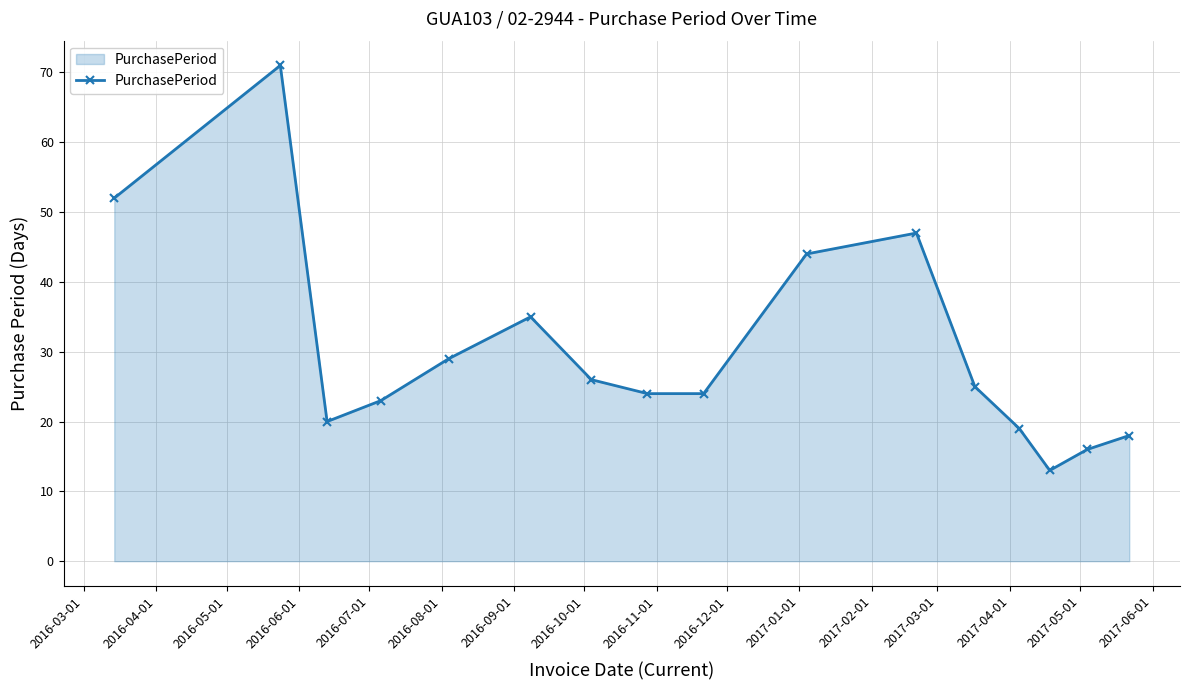

Reading left to right, what are all the values shown in this chart?

52	71	20	23	29	35	26	24	24	44	47	25	19	13	16	18